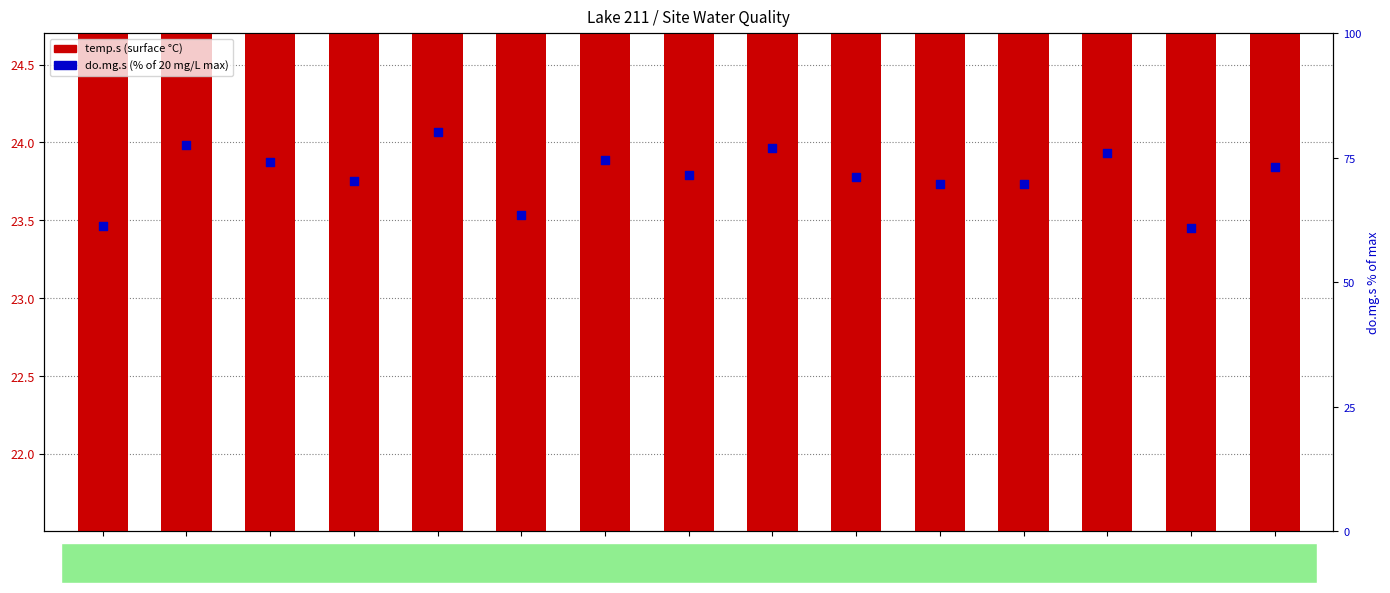

Which series contains the highest Y value?

do.mg.s (% of max)